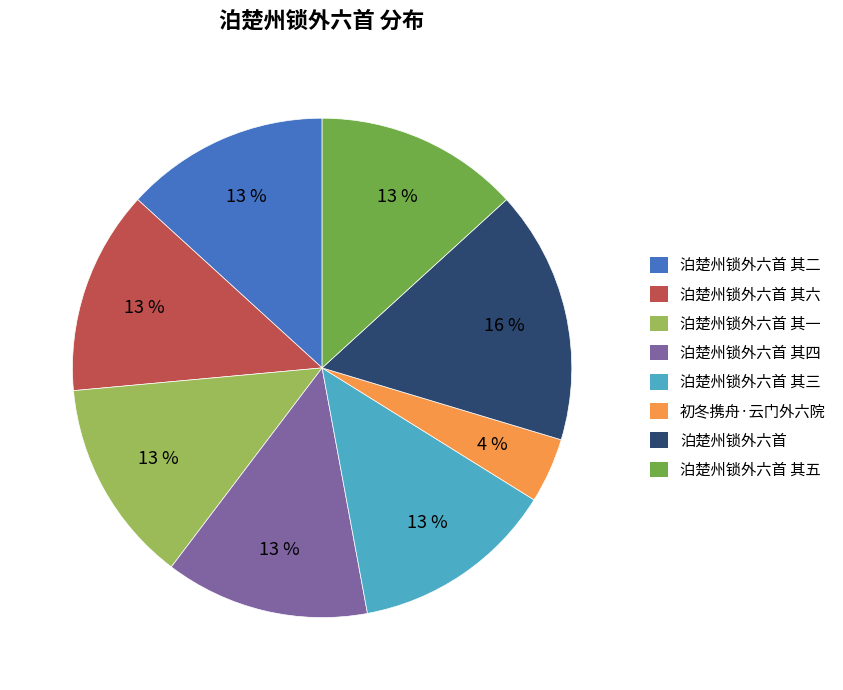

What is the largest slice in the pie chart?

泊楚州锁外六首